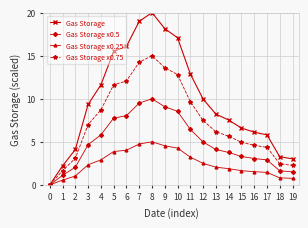

What is the difference between the highest and lowest values at 11?

9.7